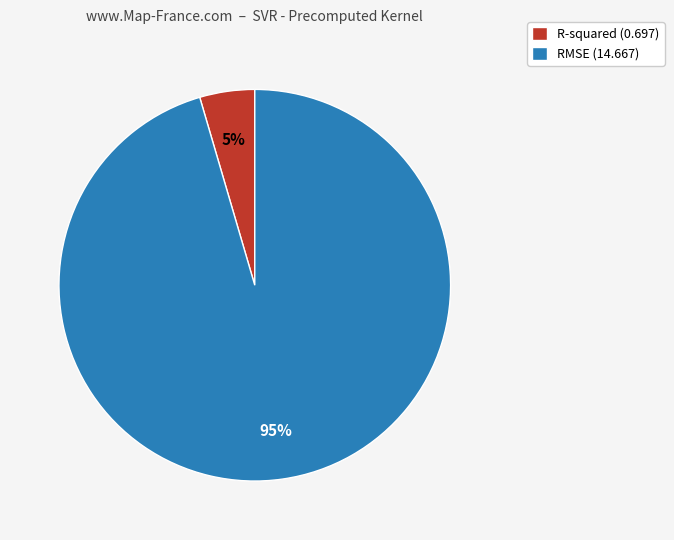

To the nearest percent, what percentage of the pie is RMSE?

95%